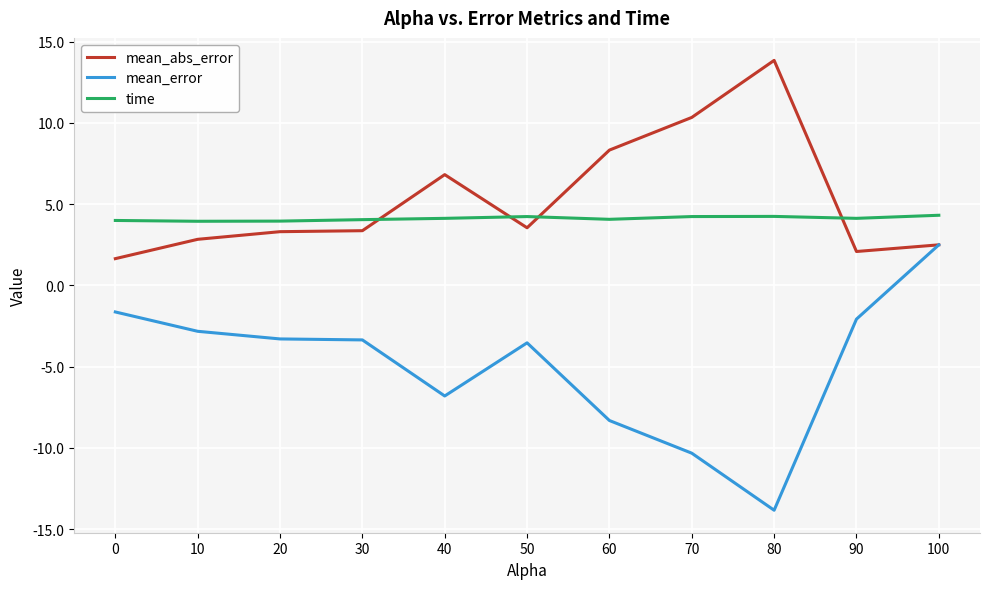

What is the maximum value for mean_abs_error?

13.8